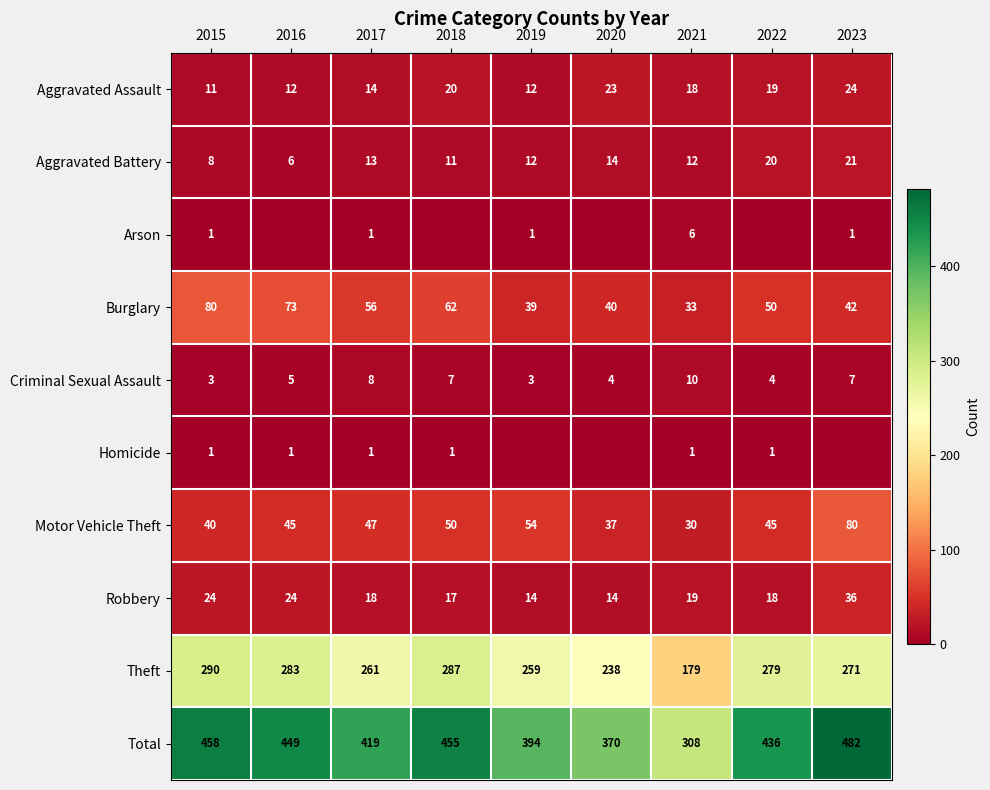

Rank the categories by Total value from lowest to highest.

2021, 2020, 2019, 2017, 2022, 2016, 2018, 2015, 2023